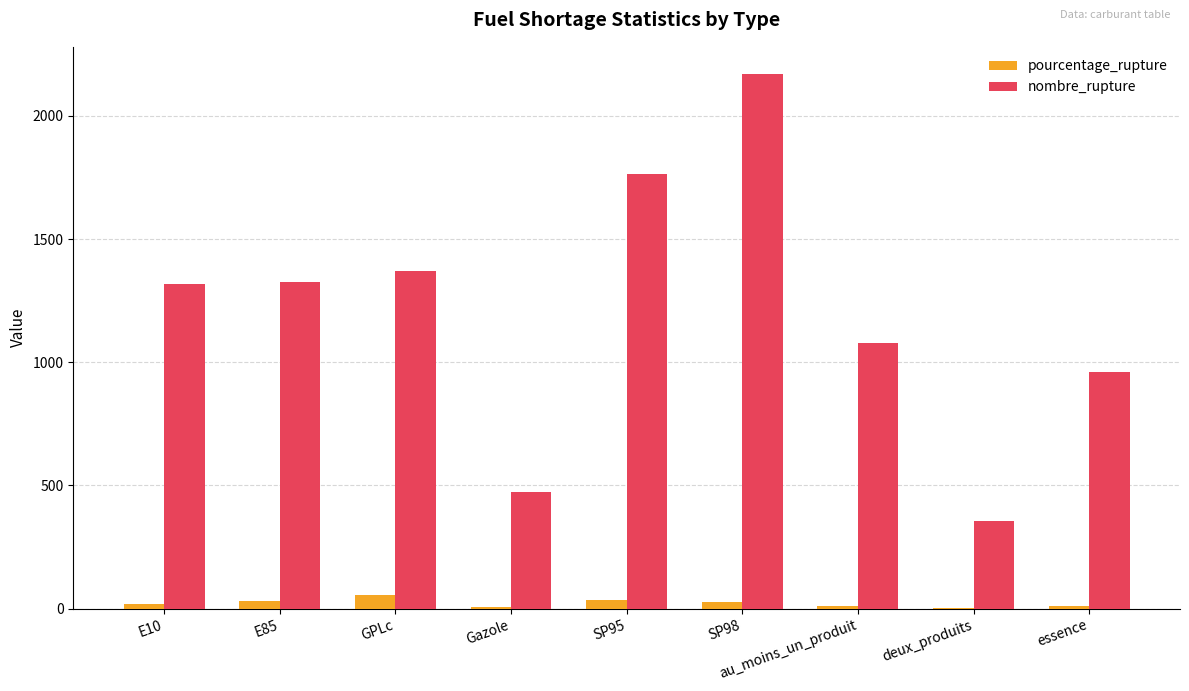

How many groups of bars are there?

9